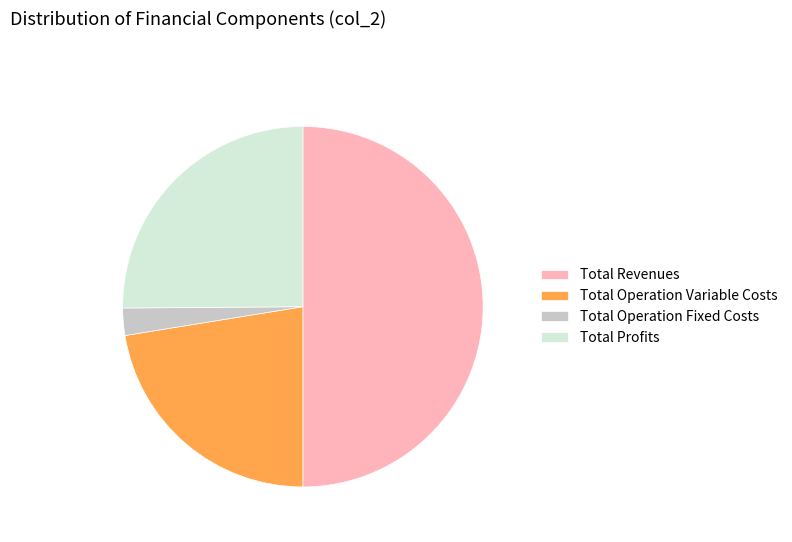

Is the sum of Total Profits and Total Operation Variable Costs greater than half?

No